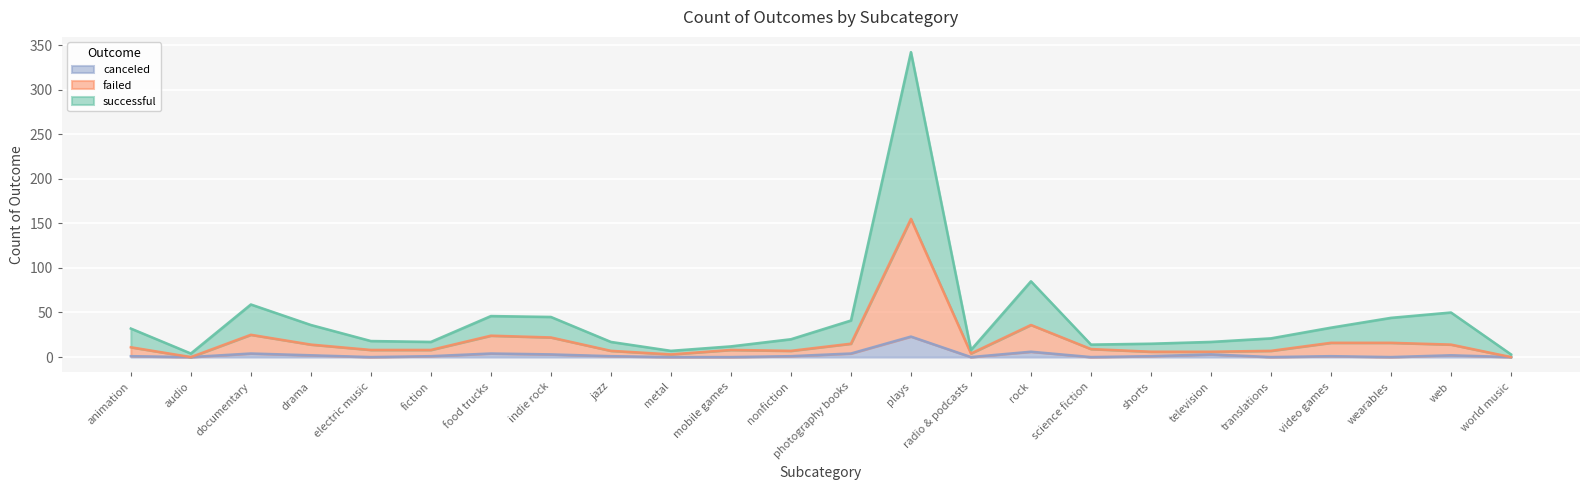

Reading right to left, list all the values displayed in this chart.

successful: world music=3	web=50	wearables=44	video games=33	translations=21	television=17	shorts=15	science fiction=14	rock=85	radio & podcasts=8	plays=342	photography books=41	nonfiction=20	mobile games=12	metal=7	jazz=17	indie rock=45	food trucks=46	fiction=17	electric music=18	drama=36	documentary=59	audio=4	animation=32
failed: world music=0	web=14	wearables=16	video games=16	translations=7	television=6	shorts=6	science fiction=9	rock=36	radio & podcasts=4	plays=155	photography books=15	nonfiction=7	mobile games=8	metal=3	jazz=7	indie rock=22	food trucks=24	fiction=8	electric music=8	drama=14	documentary=25	audio=0	animation=11
canceled: world music=0	web=2	wearables=0	video games=1	translations=0	television=3	shorts=1	science fiction=0	rock=6	radio & podcasts=0	plays=23	photography books=4	nonfiction=1	mobile games=0	metal=0	jazz=1	indie rock=3	food trucks=4	fiction=1	electric music=0	drama=2	documentary=4	audio=0	animation=1